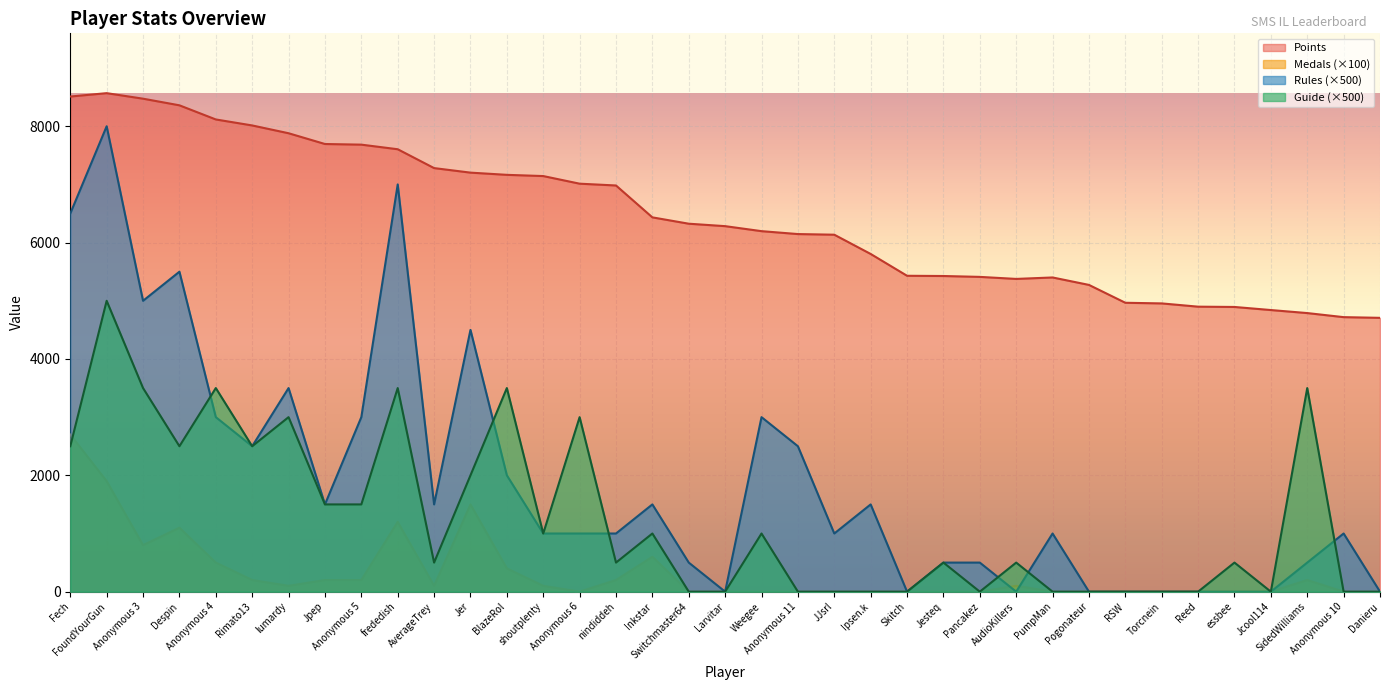

Where do Guide and Medals first cross each other?

Fech and FoundYourGun